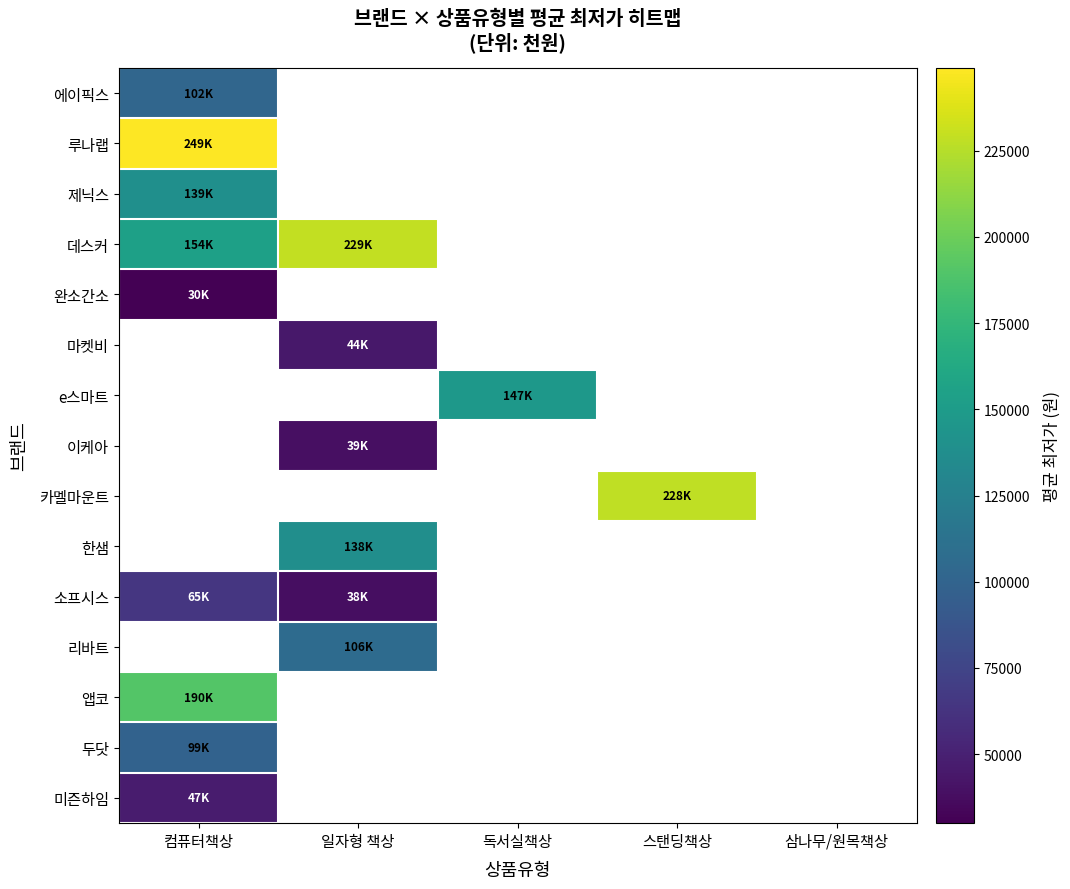

How many values in 마켓비 are above zero?

1